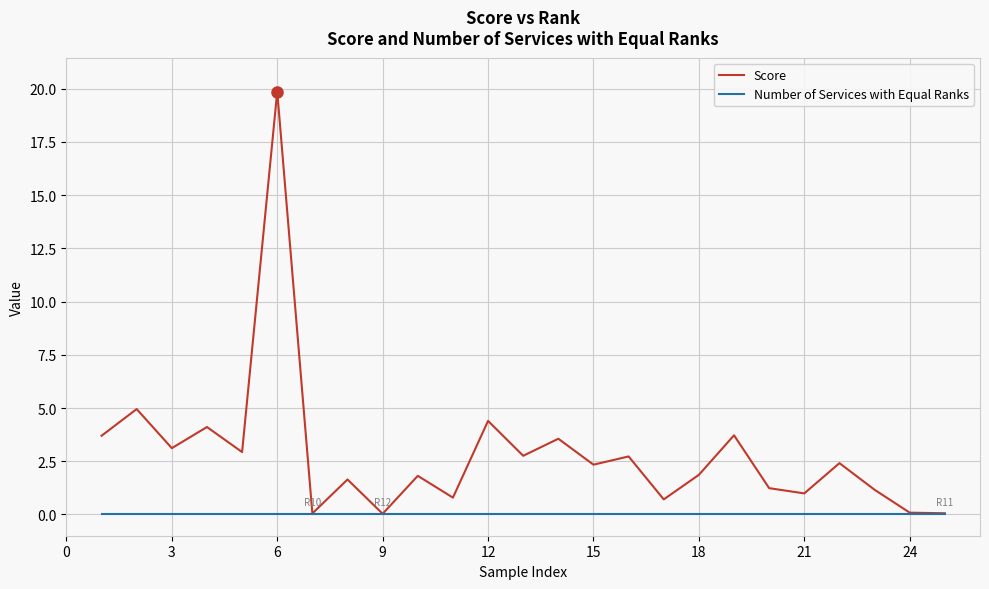

List the series in order of their peak value, lowest first.

Number of Services with Equal Ranks, Score